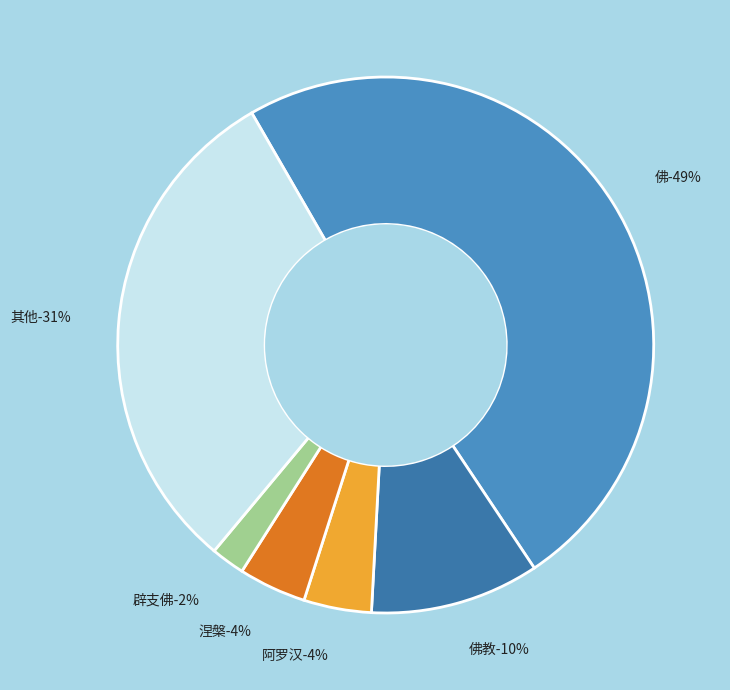

Do 真如 (佛教) and 五戒 together represent more than half of the pie?

No